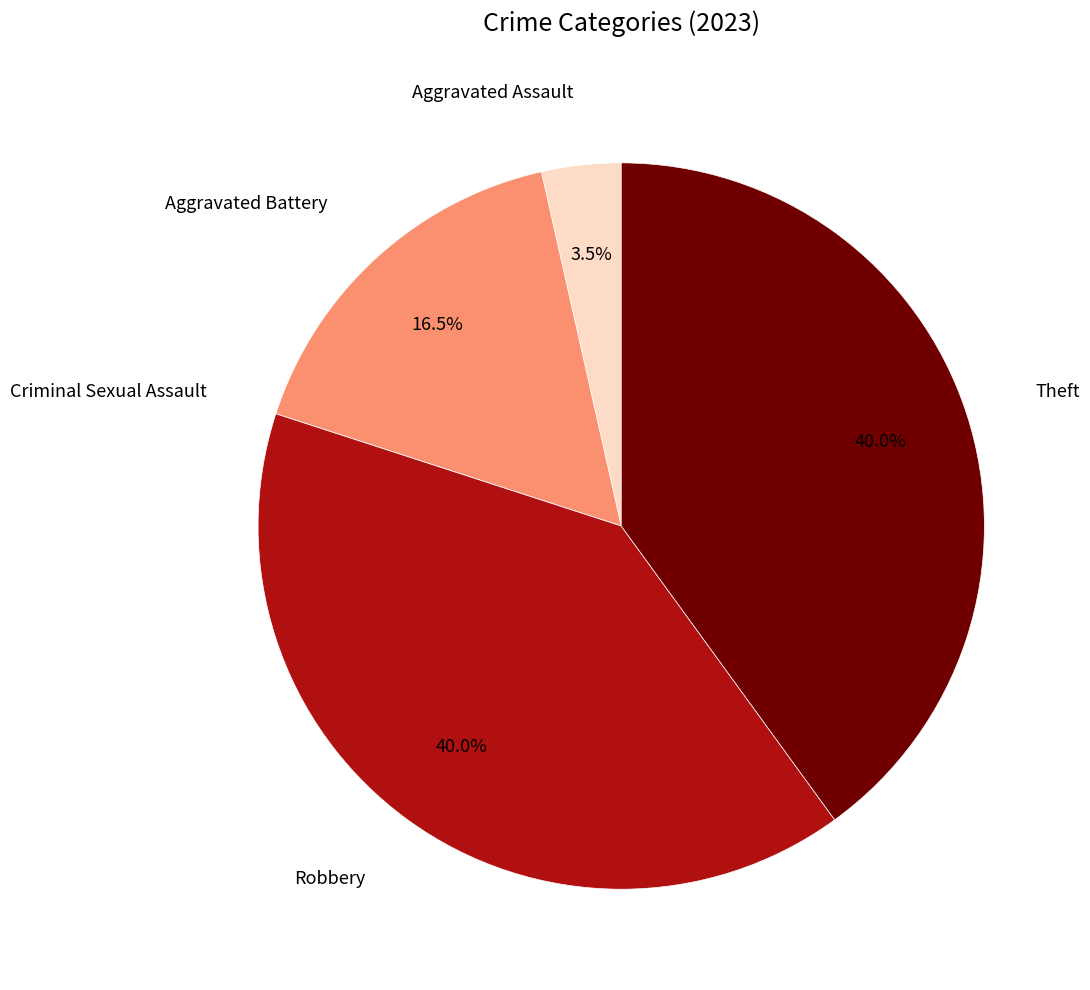

Between Robbery and Aggravated Assault, which is larger?

Robbery